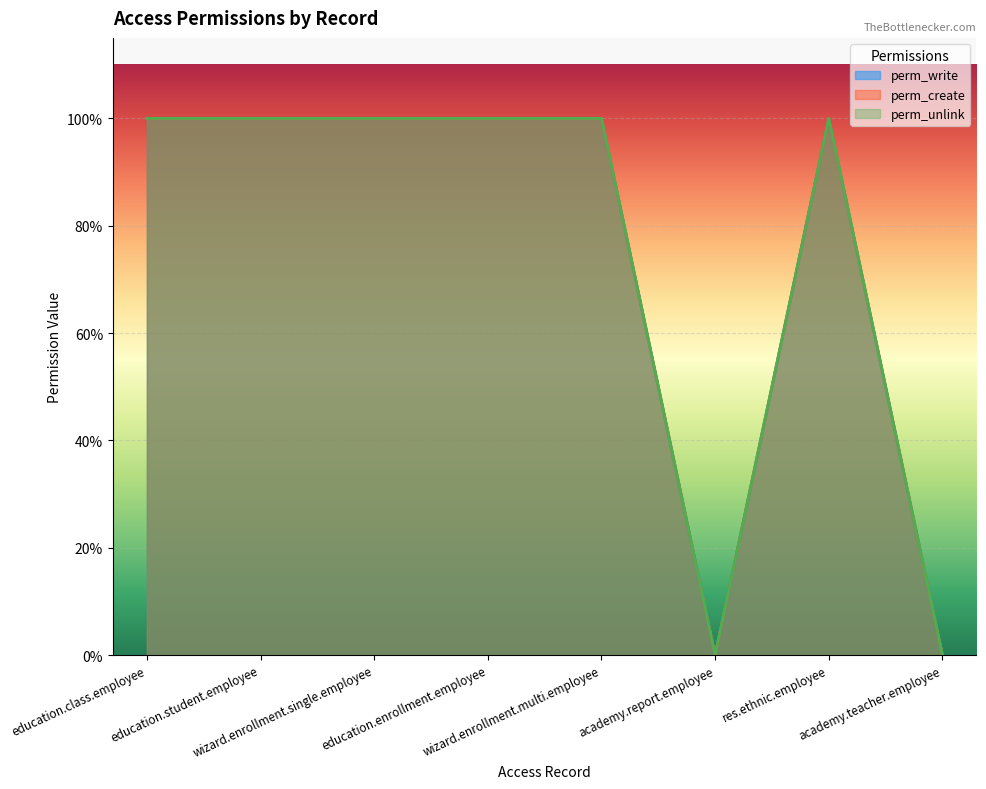

True or false: perm_unlink has more than 0 points higher than both neighbors.

True